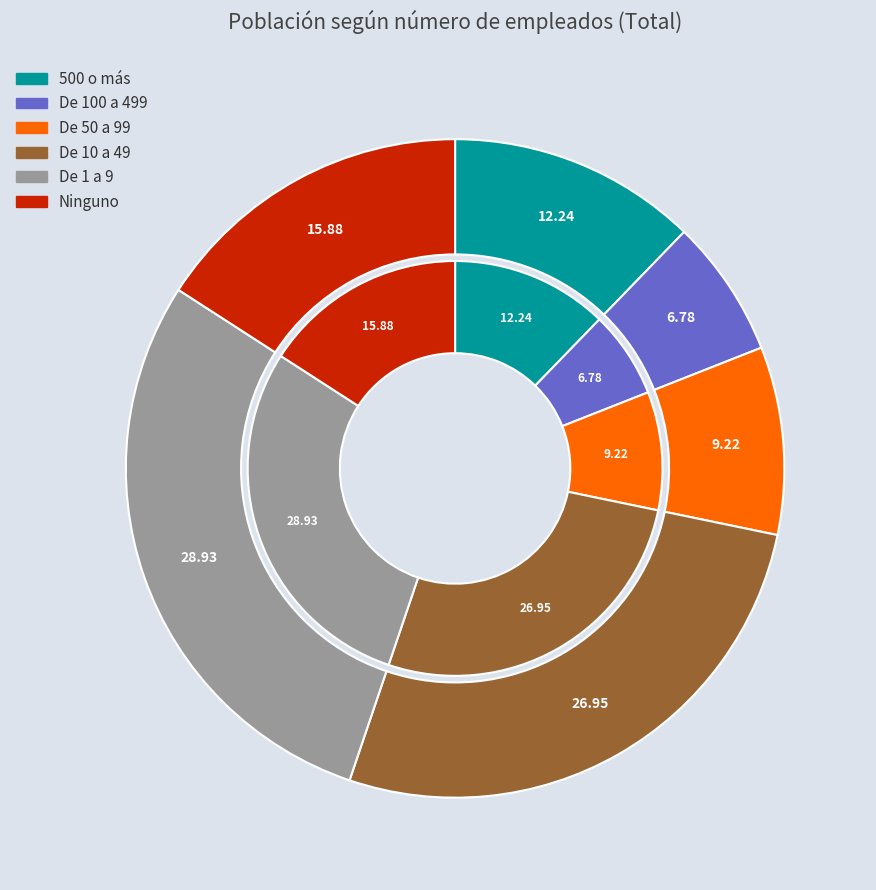

What is the largest slice in the pie chart?

De 1 a 9